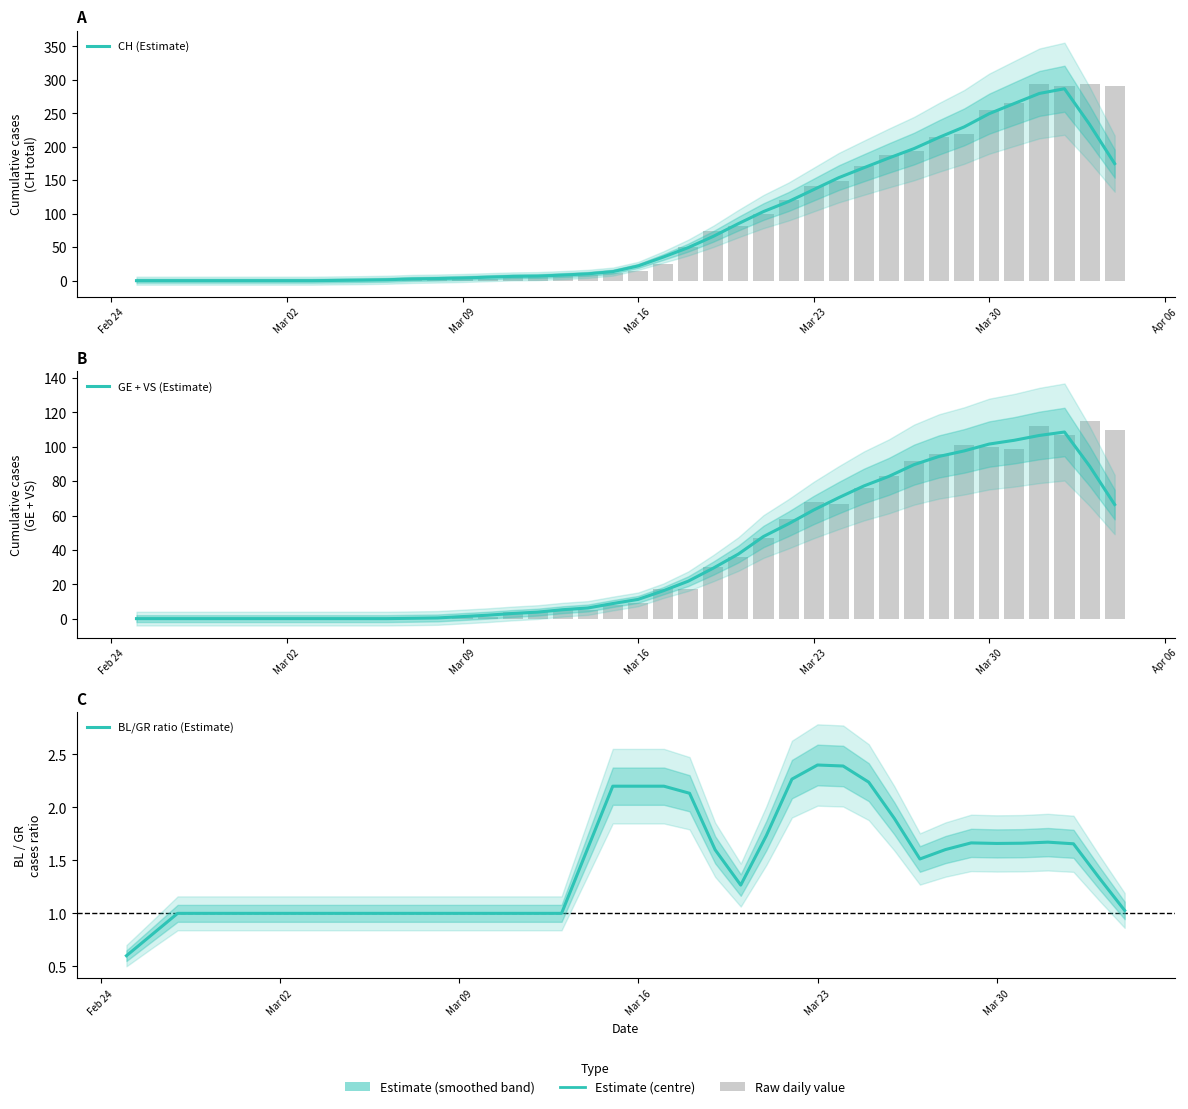

What is the sum of all BL/GR ratio (Estimate) values?

57.3